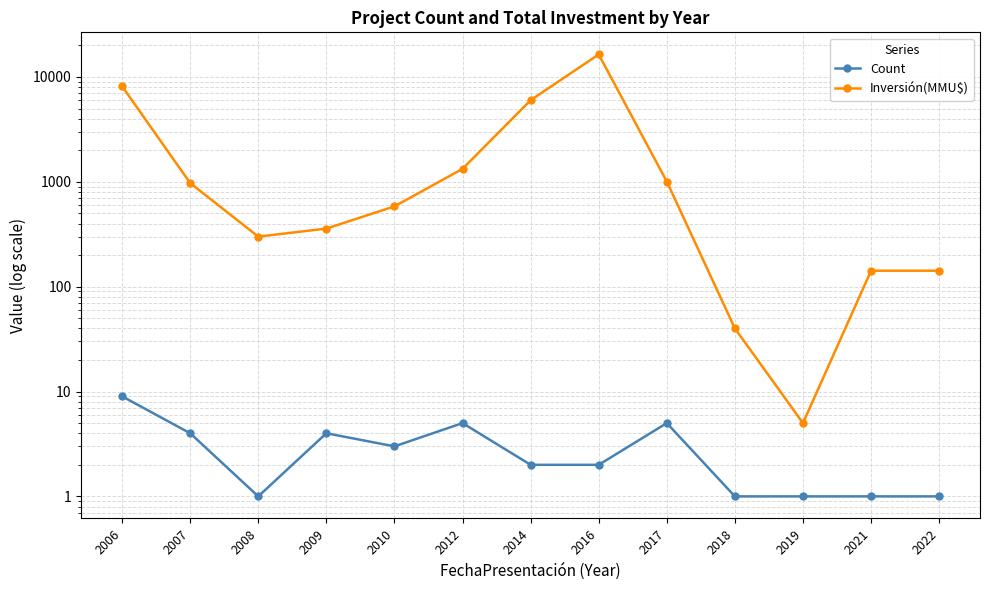

At 2008, list the series in order from largest to smallest.

Inversión(MMU$), Count